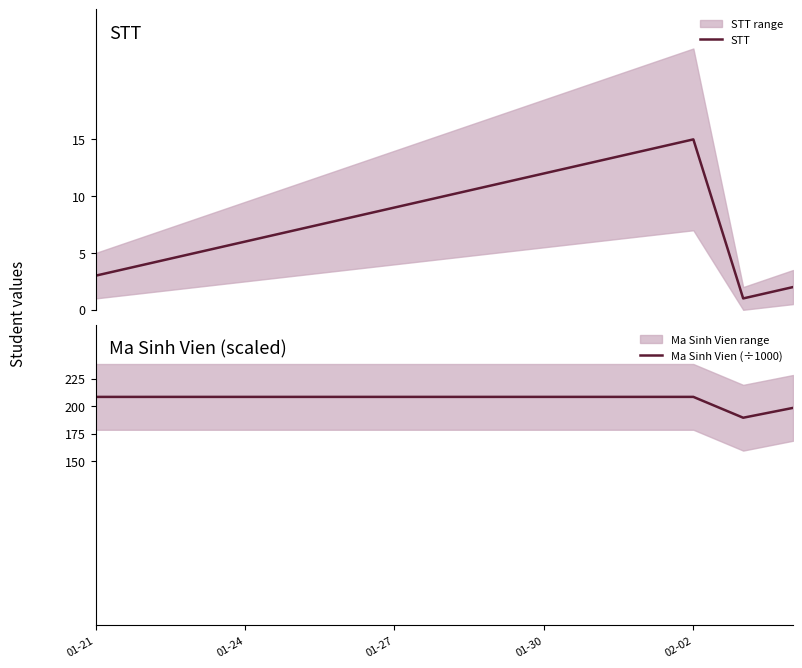

Reading left to right, what are all the values shown in this chart?

STT: 3.0	4.0	5.0	6.0	7.0	8.0	9.0	10.0	11.0	12.0	13.0	14.0	15.0	1.0	2.0
Ma Sinh Vien (÷1000): 208.5	208.5	208.5	208.5	208.5	208.5	208.5	208.5	208.5	208.5	208.5	208.5	208.5	189.5	198.4